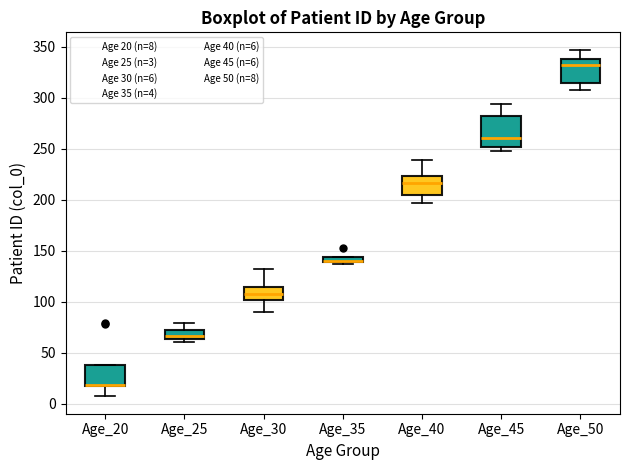

Where does the median line of the box for Age_20 sit on the y-axis? The values are not printed on the chart, so give them approximately, as read against the axis.

20